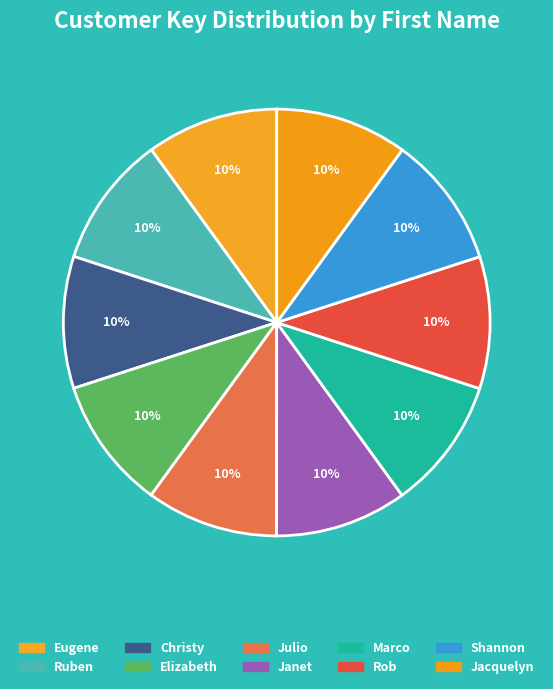

Count the number of slices in the pie.

10